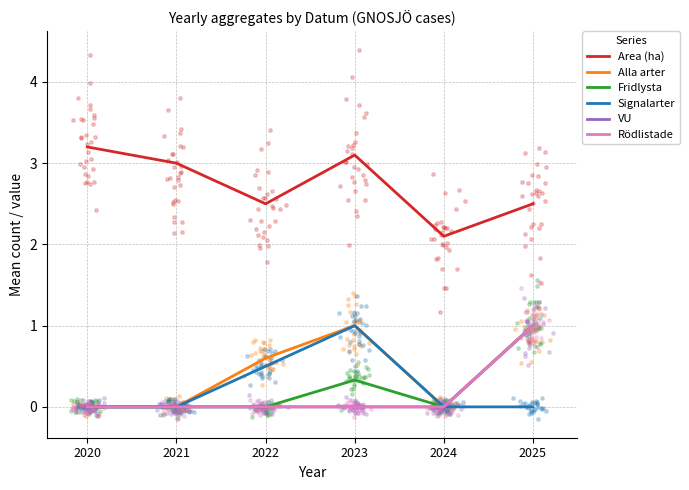

What are all the series names shown in the legend?

Area (ha), Alla arter, Fridlysta, Signalarter, VU, Rödlistade